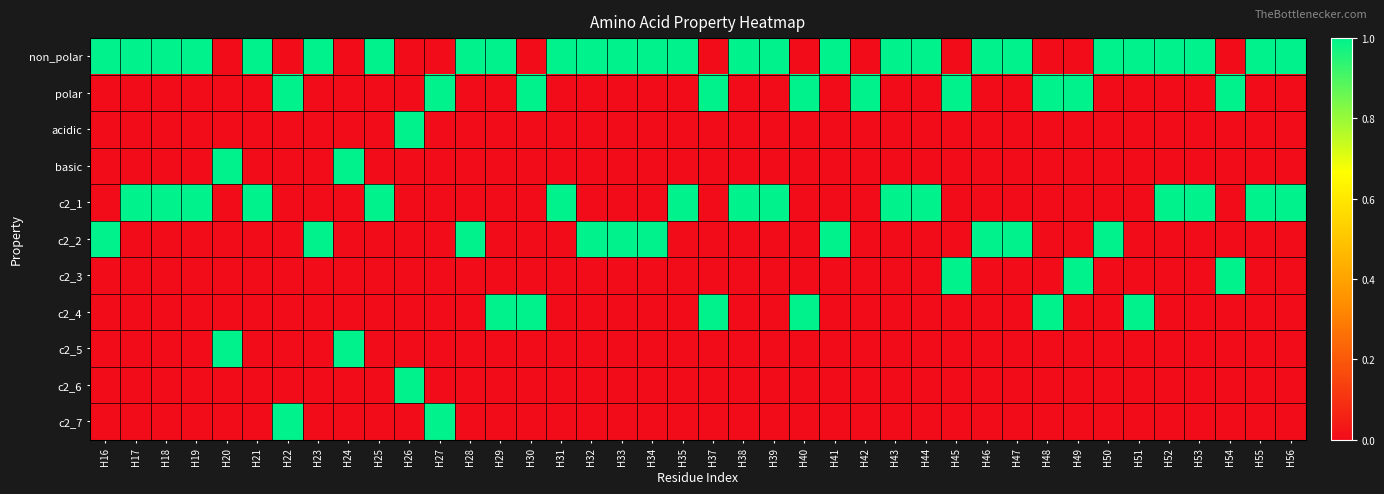

Reading left to right, list all the values displayed in this chart.

non_polar: H16=1	H17=1	H18=1	H19=1	H20=0	H21=1	H22=0	H23=1	H24=0	H25=1	H26=0	H27=0	H28=1	H29=1	H30=0	H31=1	H32=1	H33=1	H34=1	H35=1	H37=0	H38=1	H39=1	H40=0	H41=1	H42=0	H43=1	H44=1	H45=0	H46=1	H47=1	H48=0	H49=0	H50=1	H51=1	H52=1	H53=1	H54=0	H55=1	H56=1
polar: H16=0	H17=0	H18=0	H19=0	H20=0	H21=0	H22=1	H23=0	H24=0	H25=0	H26=0	H27=1	H28=0	H29=0	H30=1	H31=0	H32=0	H33=0	H34=0	H35=0	H37=1	H38=0	H39=0	H40=1	H41=0	H42=1	H43=0	H44=0	H45=1	H46=0	H47=0	H48=1	H49=1	H50=0	H51=0	H52=0	H53=0	H54=1	H55=0	H56=0
acidic: H16=0	H17=0	H18=0	H19=0	H20=0	H21=0	H22=0	H23=0	H24=0	H25=0	H26=1	H27=0	H28=0	H29=0	H30=0	H31=0	H32=0	H33=0	H34=0	H35=0	H37=0	H38=0	H39=0	H40=0	H41=0	H42=0	H43=0	H44=0	H45=0	H46=0	H47=0	H48=0	H49=0	H50=0	H51=0	H52=0	H53=0	H54=0	H55=0	H56=0
basic: H16=0	H17=0	H18=0	H19=0	H20=1	H21=0	H22=0	H23=0	H24=1	H25=0	H26=0	H27=0	H28=0	H29=0	H30=0	H31=0	H32=0	H33=0	H34=0	H35=0	H37=0	H38=0	H39=0	H40=0	H41=0	H42=0	H43=0	H44=0	H45=0	H46=0	H47=0	H48=0	H49=0	H50=0	H51=0	H52=0	H53=0	H54=0	H55=0	H56=0
c2_1: H16=0	H17=1	H18=1	H19=1	H20=0	H21=1	H22=0	H23=0	H24=0	H25=1	H26=0	H27=0	H28=0	H29=0	H30=0	H31=1	H32=0	H33=0	H34=0	H35=1	H37=0	H38=1	H39=1	H40=0	H41=0	H42=0	H43=1	H44=1	H45=0	H46=0	H47=0	H48=0	H49=0	H50=0	H51=0	H52=1	H53=1	H54=0	H55=1	H56=1
c2_2: H16=1	H17=0	H18=0	H19=0	H20=0	H21=0	H22=0	H23=1	H24=0	H25=0	H26=0	H27=0	H28=1	H29=0	H30=0	H31=0	H32=1	H33=1	H34=1	H35=0	H37=0	H38=0	H39=0	H40=0	H41=1	H42=0	H43=0	H44=0	H45=0	H46=1	H47=1	H48=0	H49=0	H50=1	H51=0	H52=0	H53=0	H54=0	H55=0	H56=0
c2_3: H16=0	H17=0	H18=0	H19=0	H20=0	H21=0	H22=0	H23=0	H24=0	H25=0	H26=0	H27=0	H28=0	H29=0	H30=0	H31=0	H32=0	H33=0	H34=0	H35=0	H37=0	H38=0	H39=0	H40=0	H41=0	H42=0	H43=0	H44=0	H45=1	H46=0	H47=0	H48=0	H49=1	H50=0	H51=0	H52=0	H53=0	H54=1	H55=0	H56=0
c2_4: H16=0	H17=0	H18=0	H19=0	H20=0	H21=0	H22=0	H23=0	H24=0	H25=0	H26=0	H27=0	H28=0	H29=1	H30=1	H31=0	H32=0	H33=0	H34=0	H35=0	H37=1	H38=0	H39=0	H40=1	H41=0	H42=0	H43=0	H44=0	H45=0	H46=0	H47=0	H48=1	H49=0	H50=0	H51=1	H52=0	H53=0	H54=0	H55=0	H56=0
c2_5: H16=0	H17=0	H18=0	H19=0	H20=1	H21=0	H22=0	H23=0	H24=1	H25=0	H26=0	H27=0	H28=0	H29=0	H30=0	H31=0	H32=0	H33=0	H34=0	H35=0	H37=0	H38=0	H39=0	H40=0	H41=0	H42=0	H43=0	H44=0	H45=0	H46=0	H47=0	H48=0	H49=0	H50=0	H51=0	H52=0	H53=0	H54=0	H55=0	H56=0
c2_6: H16=0	H17=0	H18=0	H19=0	H20=0	H21=0	H22=0	H23=0	H24=0	H25=0	H26=1	H27=0	H28=0	H29=0	H30=0	H31=0	H32=0	H33=0	H34=0	H35=0	H37=0	H38=0	H39=0	H40=0	H41=0	H42=0	H43=0	H44=0	H45=0	H46=0	H47=0	H48=0	H49=0	H50=0	H51=0	H52=0	H53=0	H54=0	H55=0	H56=0
c2_7: H16=0	H17=0	H18=0	H19=0	H20=0	H21=0	H22=1	H23=0	H24=0	H25=0	H26=0	H27=1	H28=0	H29=0	H30=0	H31=0	H32=0	H33=0	H34=0	H35=0	H37=0	H38=0	H39=0	H40=0	H41=0	H42=0	H43=0	H44=0	H45=0	H46=0	H47=0	H48=0	H49=0	H50=0	H51=0	H52=0	H53=0	H54=0	H55=0	H56=0